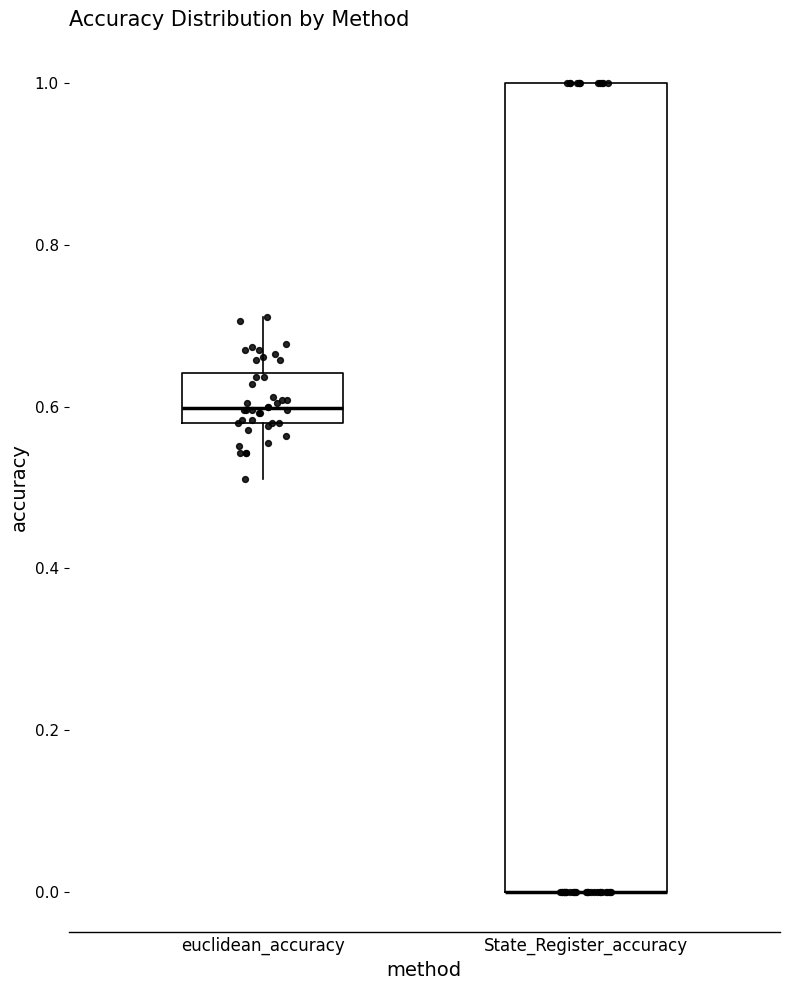

Which box is the tallest, from its lower edge to its upper edge?

State_Register_accuracy